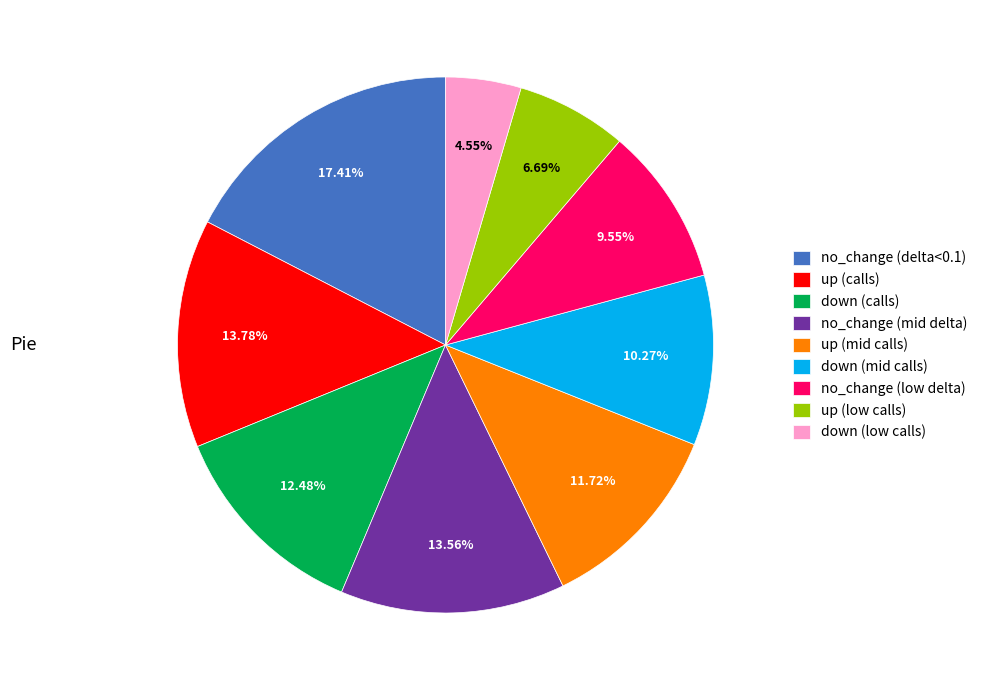

Combined, do no_change (low delta) and up (low calls) account for over 50%?

No